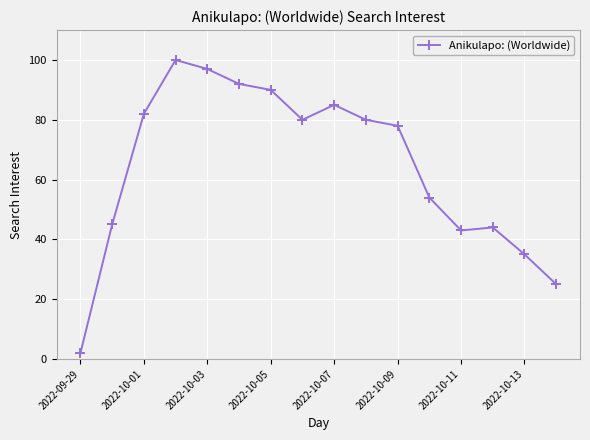

True or false: there are more than 1 points higher than both neighbors.

True